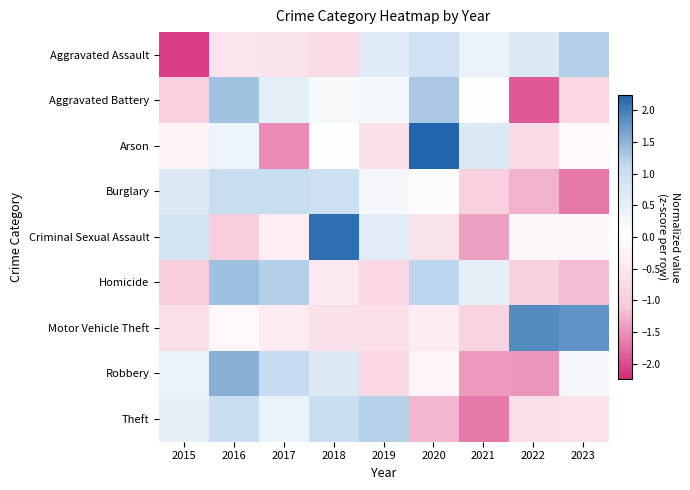

Reading right to left, list all the values displayed in this chart.

Aggravated Assault: 2023=1.3	2022=0.7	2021=0.4	2020=0.9	2019=0.6	2018=-0.7	2017=-0.6	2016=-0.5	2015=-2.1
Aggravated Battery: 2023=-0.8	2022=-1.9	2021=0.0	2020=1.3	2019=0.2	2018=0.2	2017=0.5	2016=1.4	2015=-0.9
Arson: 2023=-0.1	2022=-0.7	2021=0.7	2020=2.2	2019=-0.6	2018=-0.0	2017=-1.6	2016=0.3	2015=-0.3
Burglary: 2023=-1.7	2022=-1.3	2021=-0.9	2020=-0.1	2019=0.2	2018=1.0	2017=1.1	2016=1.1	2015=0.7
Criminal Sexual Assault: 2023=-0.2	2022=-0.2	2021=-1.4	2020=-0.6	2019=0.6	2018=2.1	2017=-0.3	2016=-1.0	2015=0.8
Homicide: 2023=-1.2	2022=-0.9	2021=0.5	2020=1.2	2019=-0.8	2018=-0.4	2017=1.2	2016=1.4	2015=-1.0
Motor Vehicle Theft: 2023=1.8	2022=1.9	2021=-0.9	2020=-0.4	2019=-0.7	2018=-0.6	2017=-0.4	2016=-0.1	2015=-0.6
Robbery: 2023=0.2	2022=-1.5	2021=-1.4	2020=-0.2	2019=-0.8	2018=0.7	2017=1.1	2016=1.5	2015=0.4
Theft: 2023=-0.6	2022=-0.7	2021=-1.7	2020=-1.2	2019=1.2	2018=1.0	2017=0.4	2016=1.0	2015=0.5